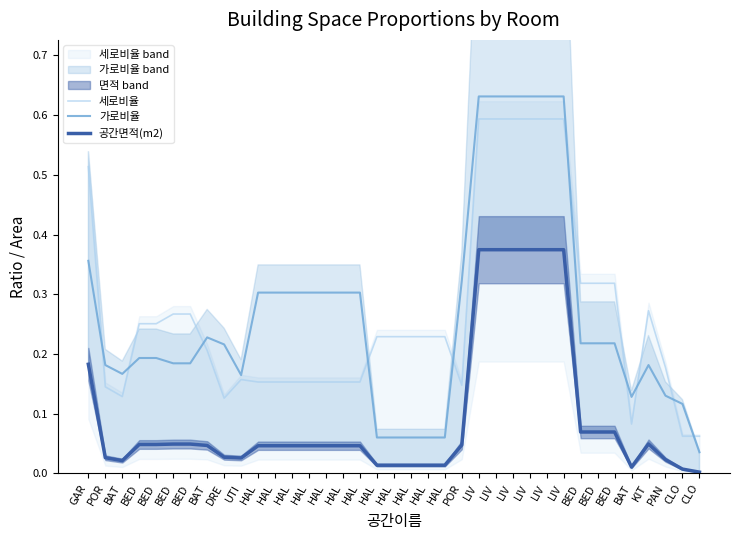

True or false: 세로비율 has a value of 0.1 at CLO.

False